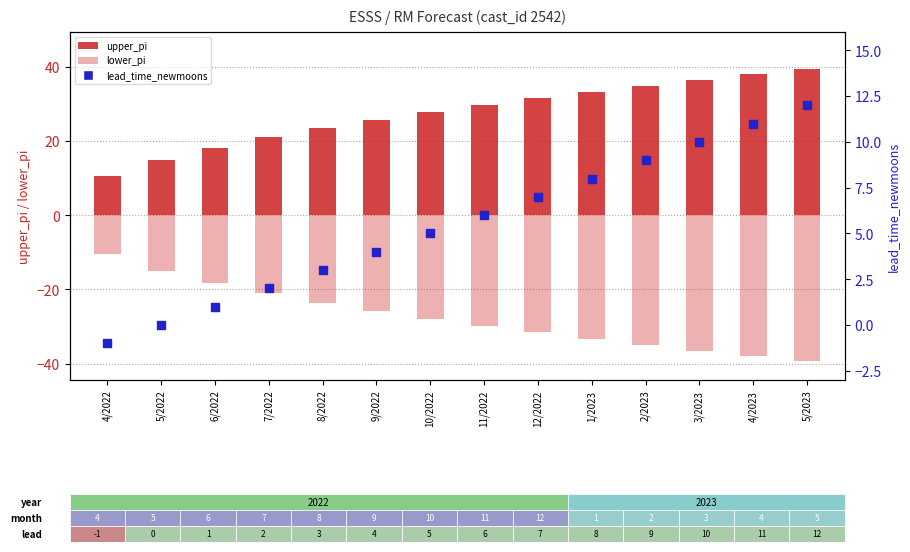

Which series contains the lowest Y value?

lower_pi